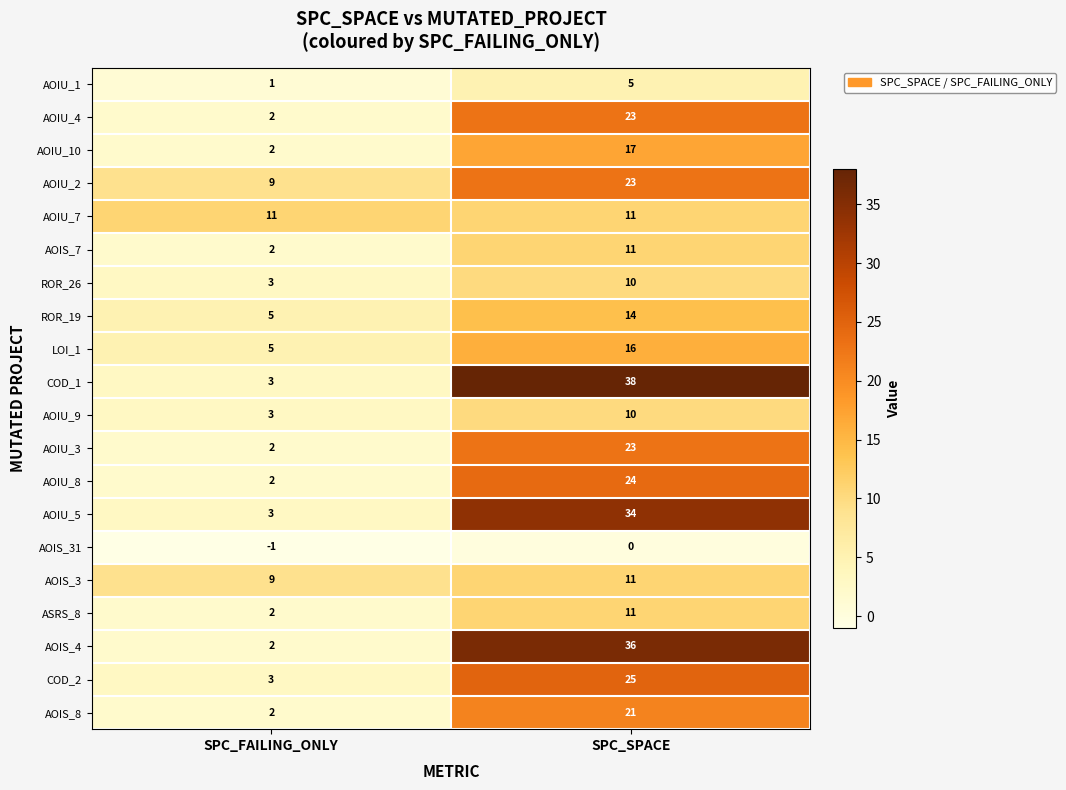

True or false: AOIS_7 has a value of 2 at SPC_FAILING_ONLY.

True